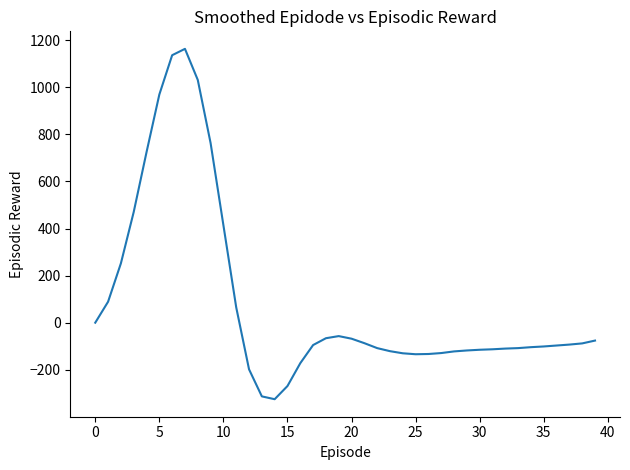

What is the smallest value displayed?

-325